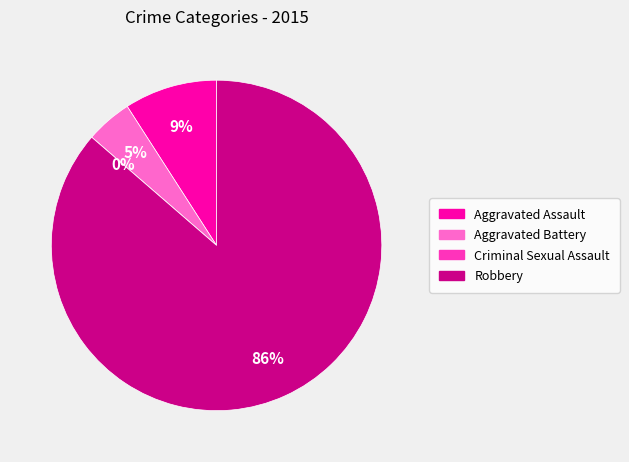

Is there any slice that represents more than half of the pie?

Yes